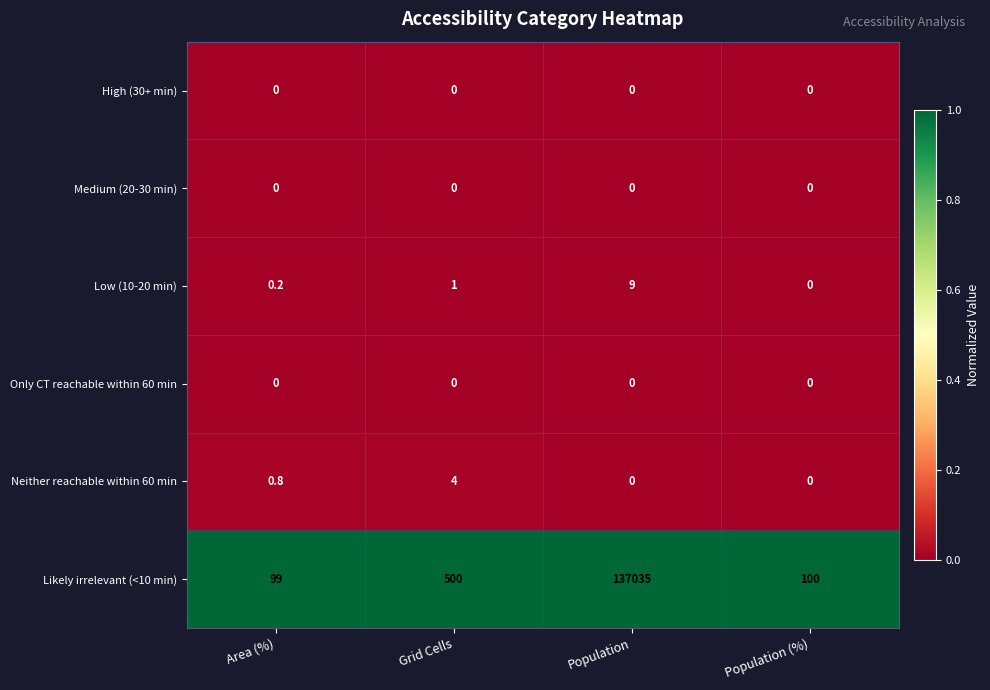

What is the total value across all series at Population (%)?

100.0